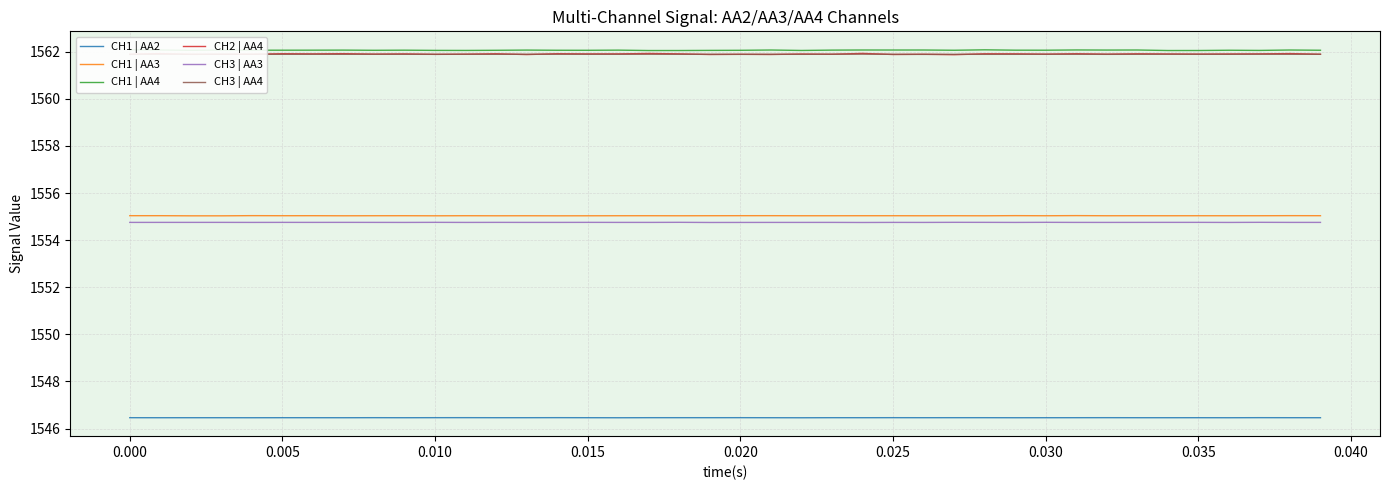

True or false: CH1 | AA2 and CH1 | AA4 intersect in this chart.

False